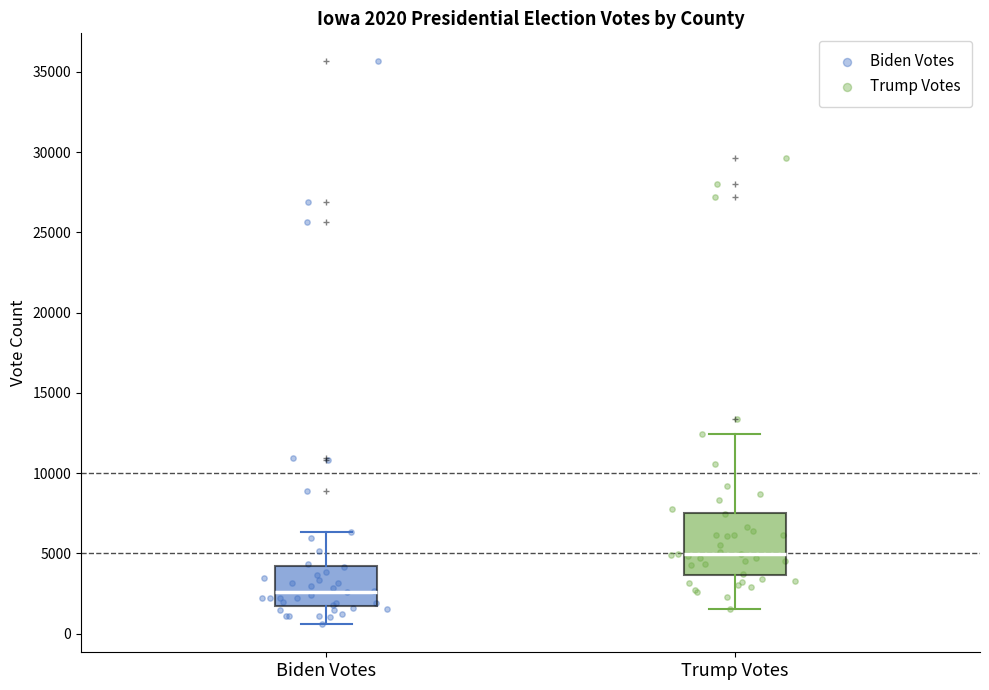

Comparing the boxes themselves (not the whiskers), which one is the tallest?

Trump Votes